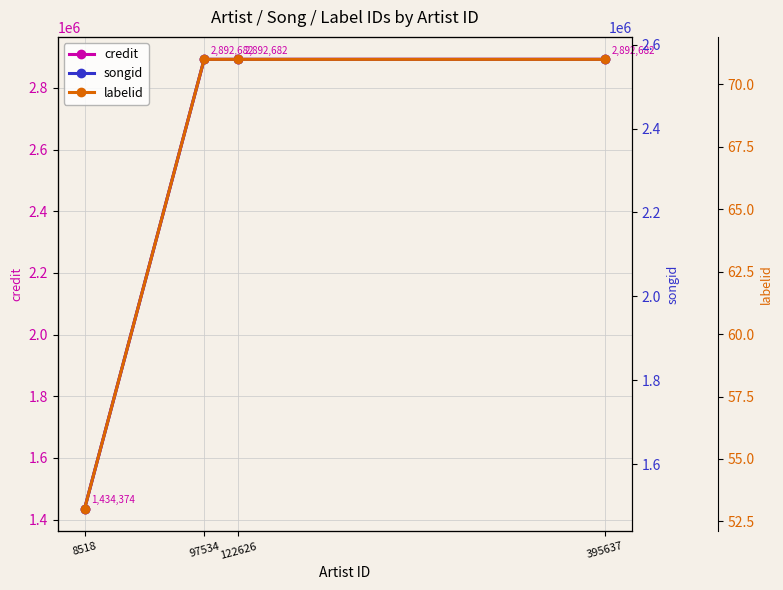

Reading left to right, extract all data points from this chart.

credit: 1434374	2892682	2892682	2892682
songid: 1493440	2564886	2564886	2564886
labelid: 53	71	71	71